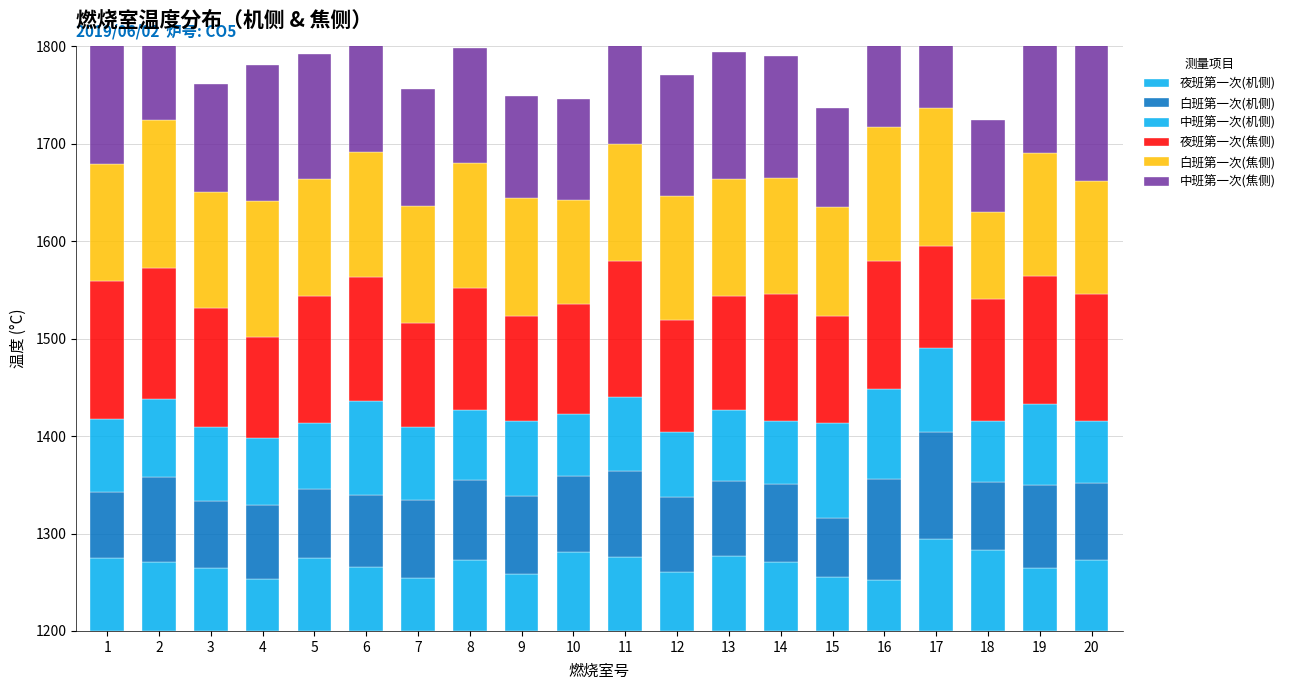

Which series changed the most between 10 and 20?

中班第一次(焦侧)